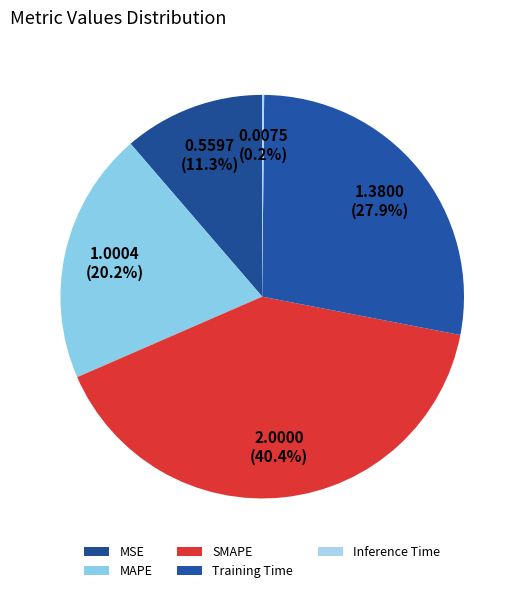

Combined, what portion of the pie is MSE and Inference Time?

11.5%